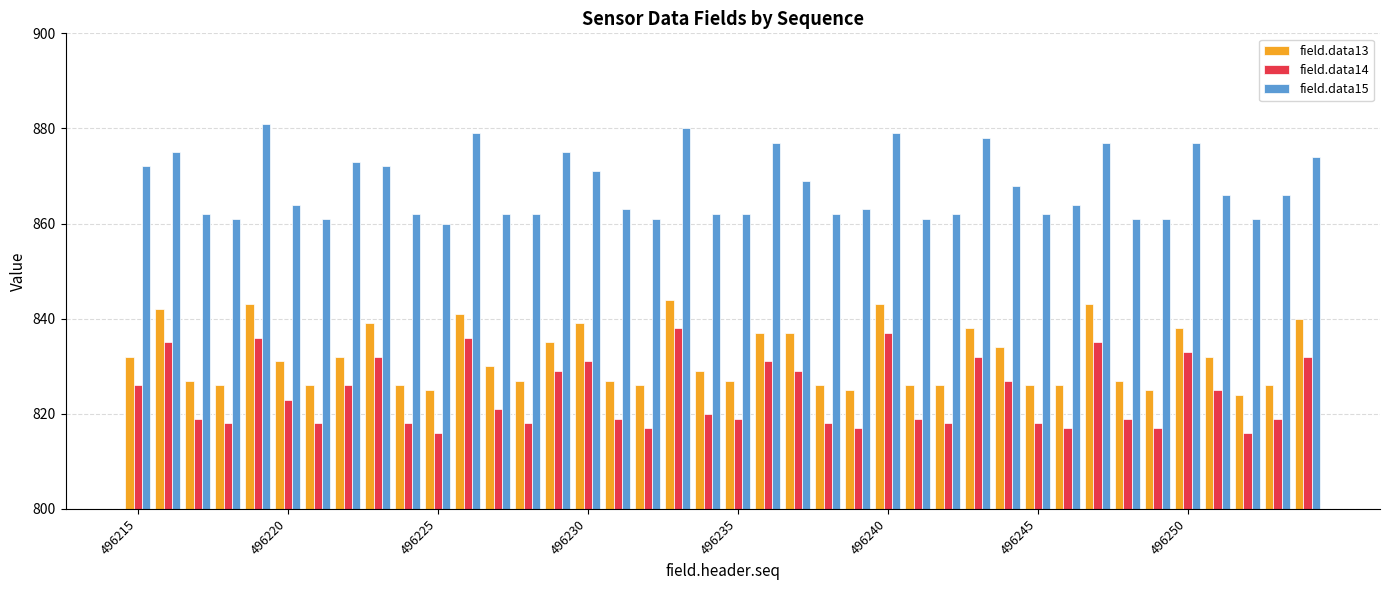

What is the maximum value shown in the chart?

881